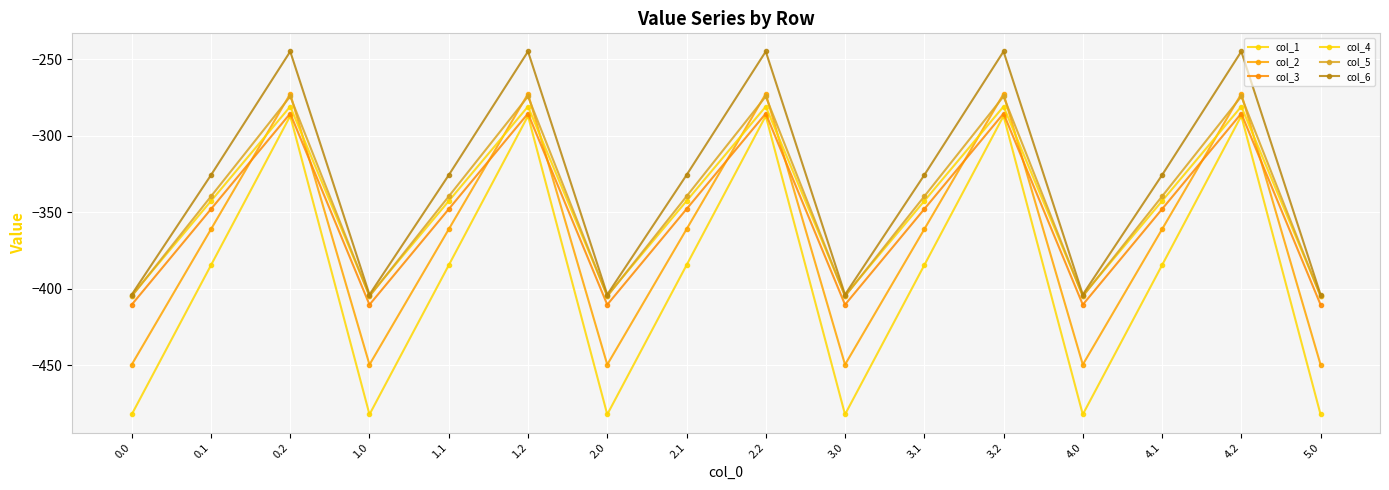

What is the sum of all col_3 values?

-5629.4